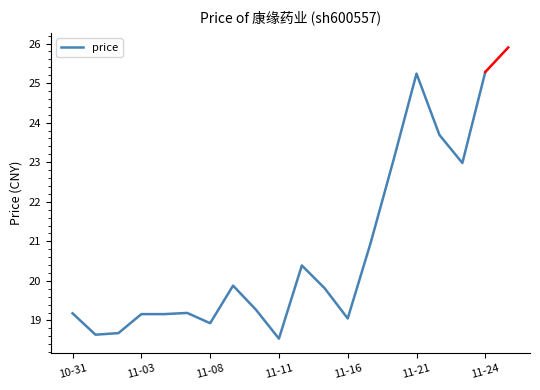

What is the maximum value shown in the chart?

25.3